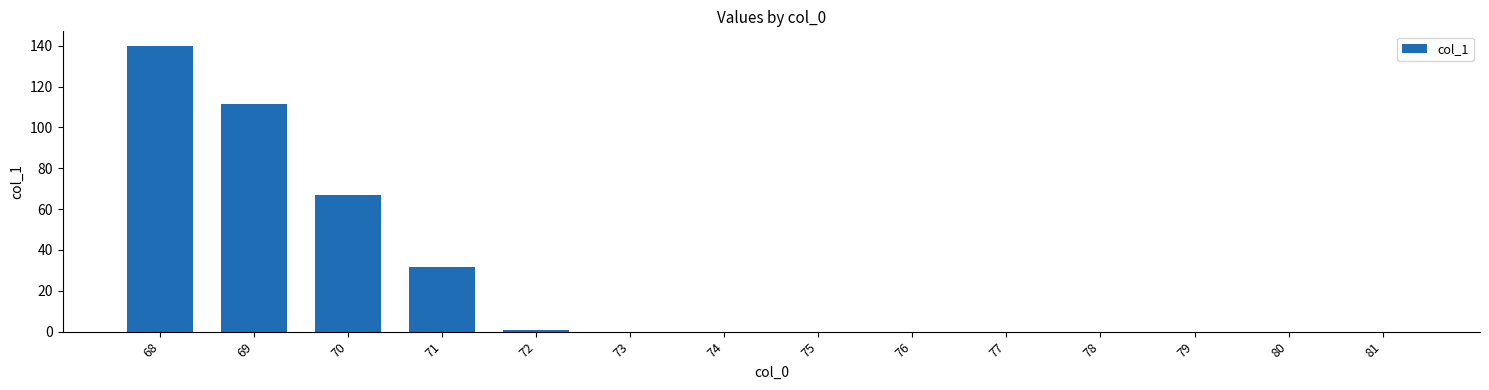

Which has a higher value, 68 or 80?

68